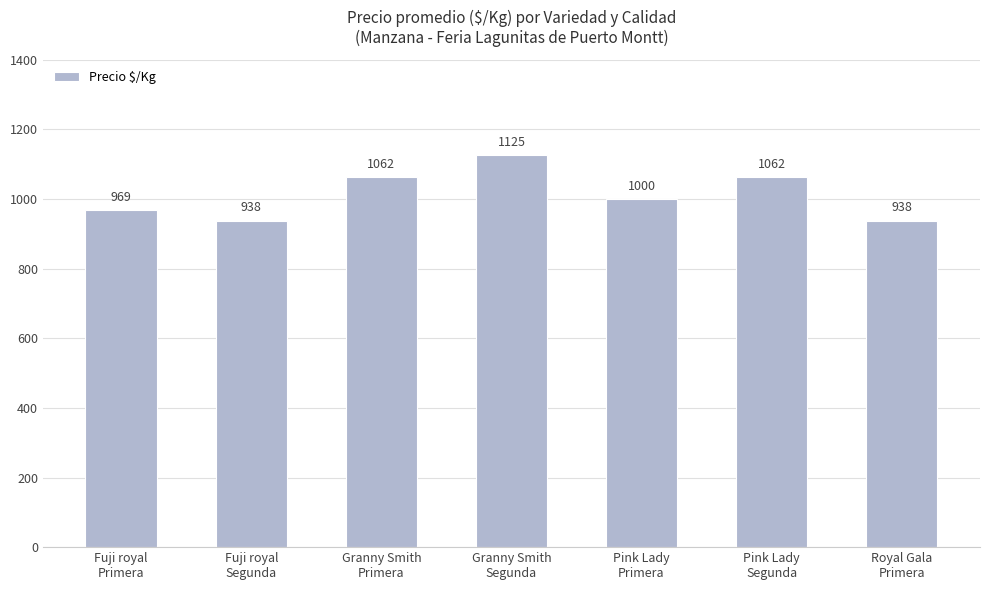

What is the maximum value shown in the chart?

1125